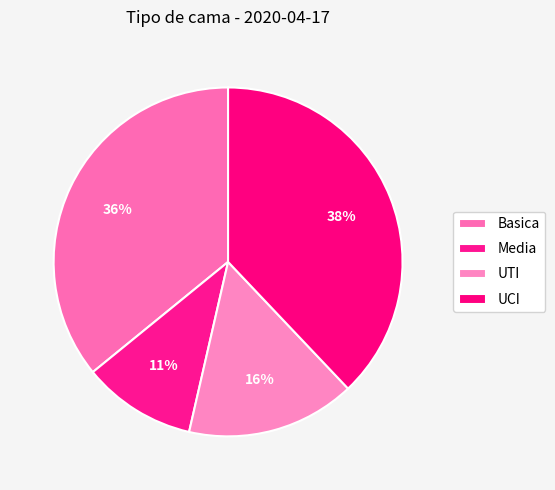

Rank the categories by value from highest to lowest.

UCI, Basica, UTI, Media